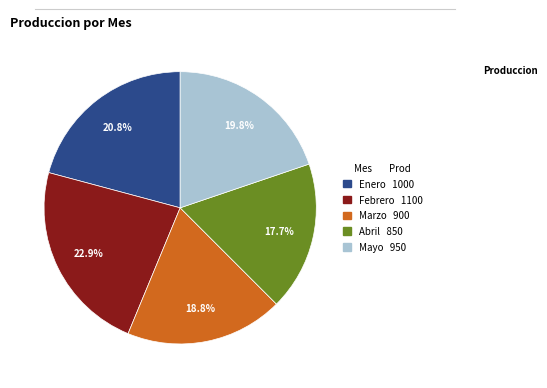

What is the smallest slice in the pie chart?

Abril